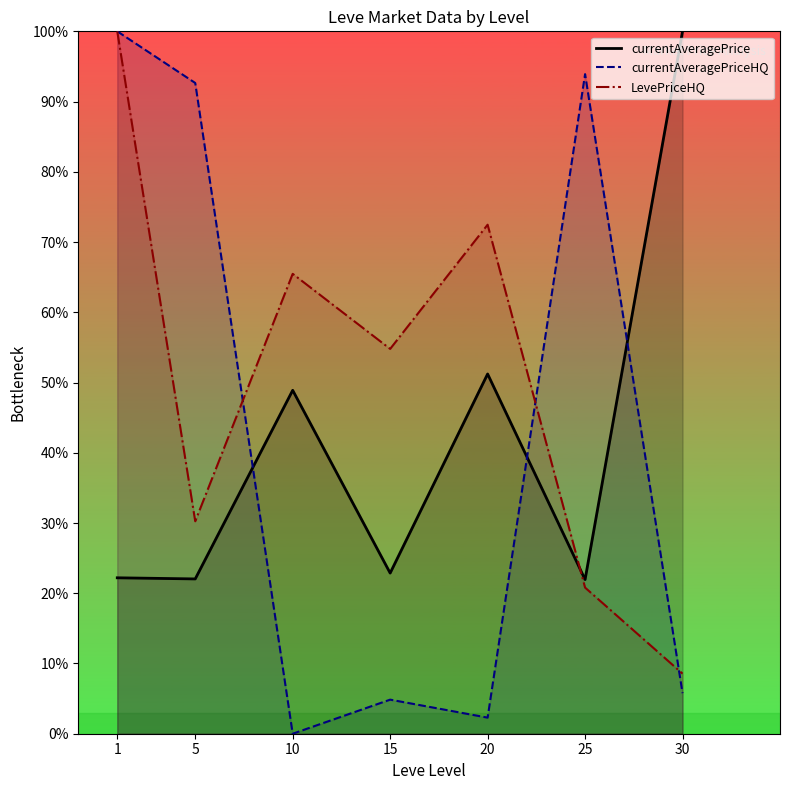

How many interior local valleys does the currentAveragePriceHQ series have?

2